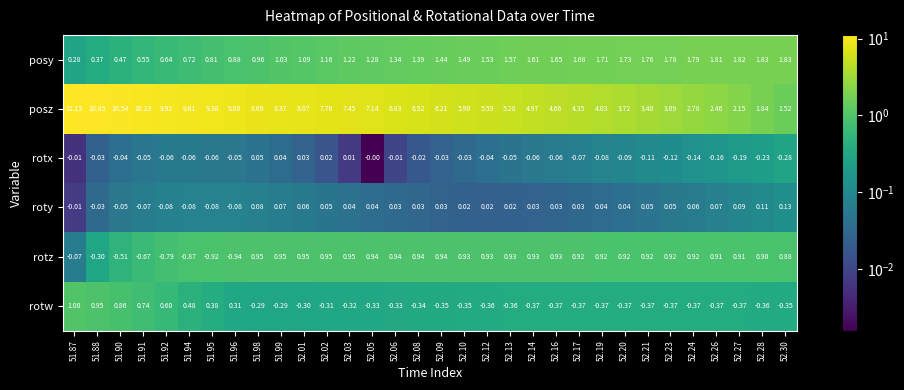

Which series changed the most between 52.13 and 52.20?

posz